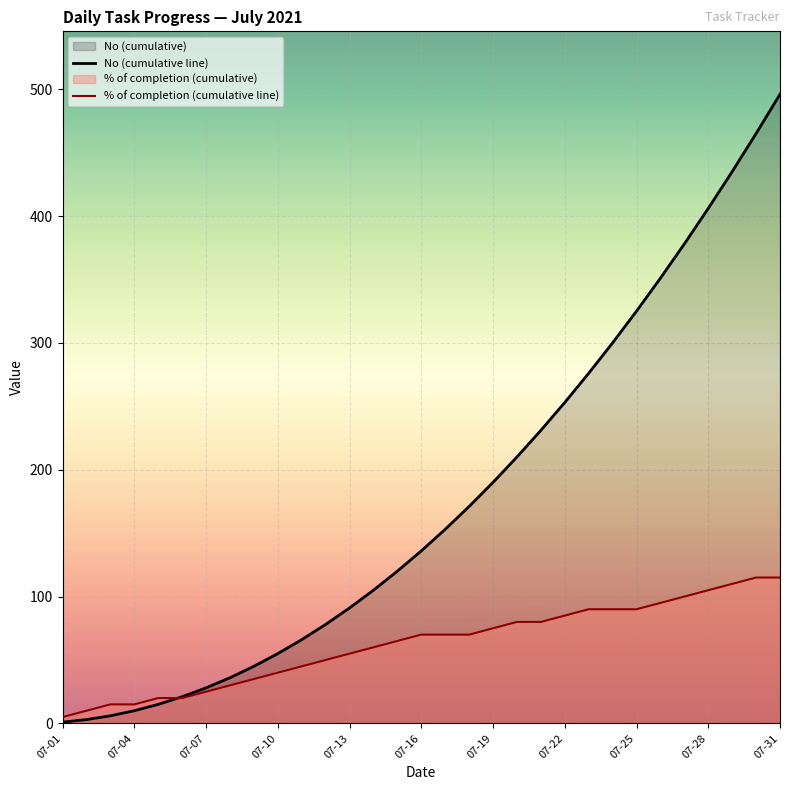

True or false: the data has more than 0 interior local peaks.

False